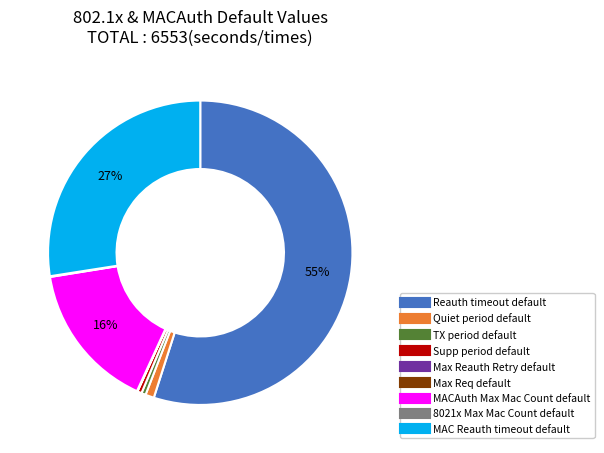

Combined, do TX period default and Quiet period default account for over 50%?

No